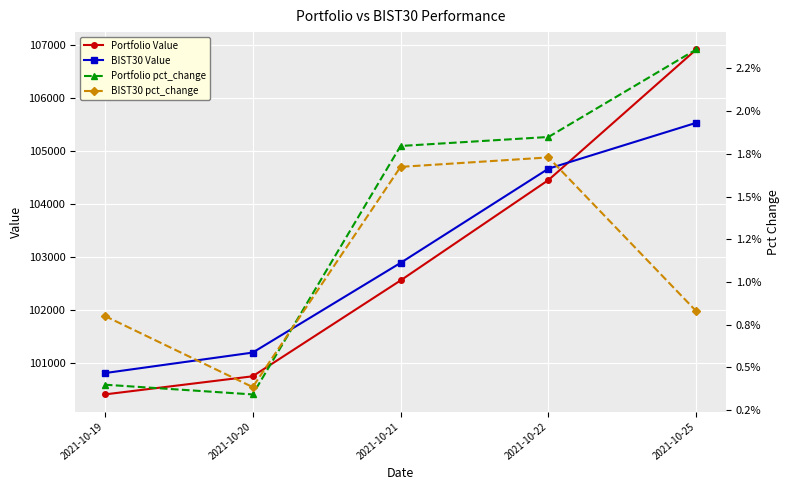

Which category has the lowest value across all series?

2021-10-20